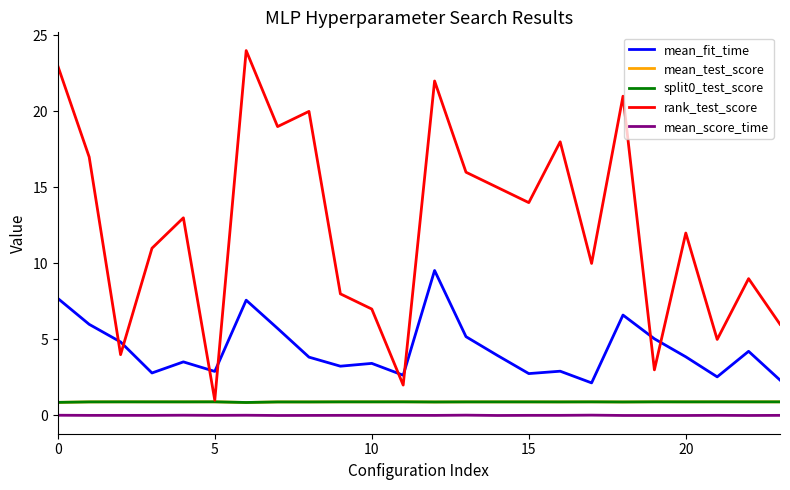

Does the chart display data point markers on the line(s)?

No